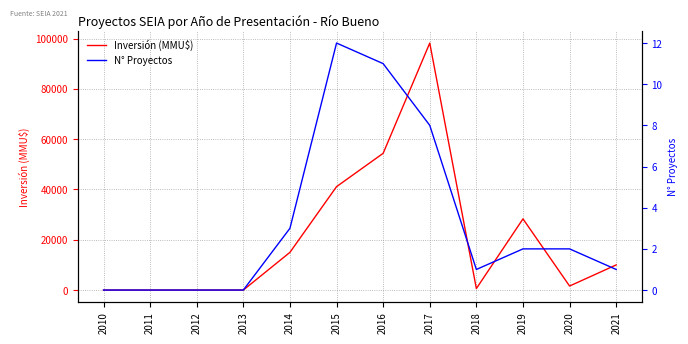

Is the value of Inversión (MMU$) at 2021 greater than the value of N° Proyectos at 2011?

Yes